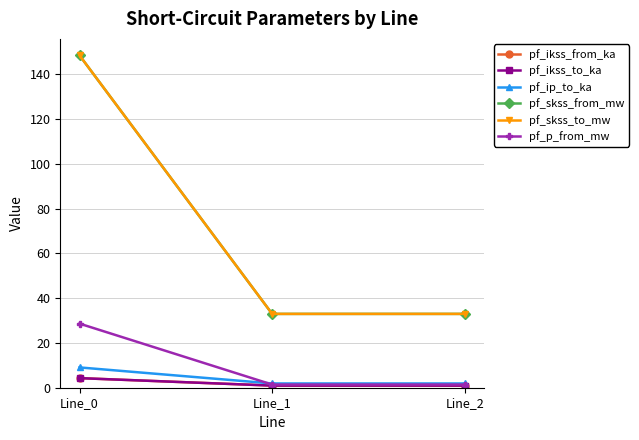

Which series has the largest total across all categories?

pf_skss_from_mw